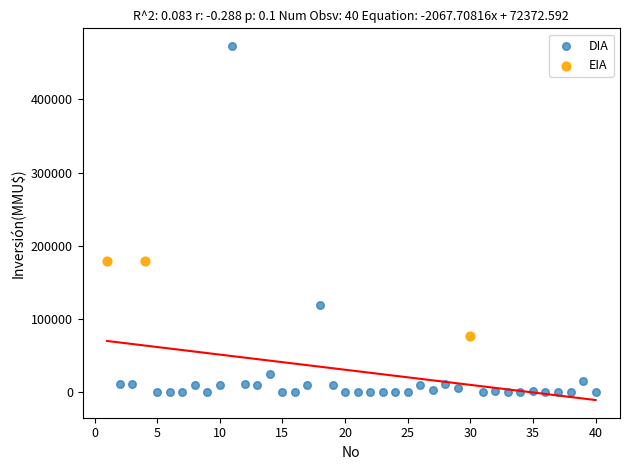

Which series contains the lowest Y value?

DIA